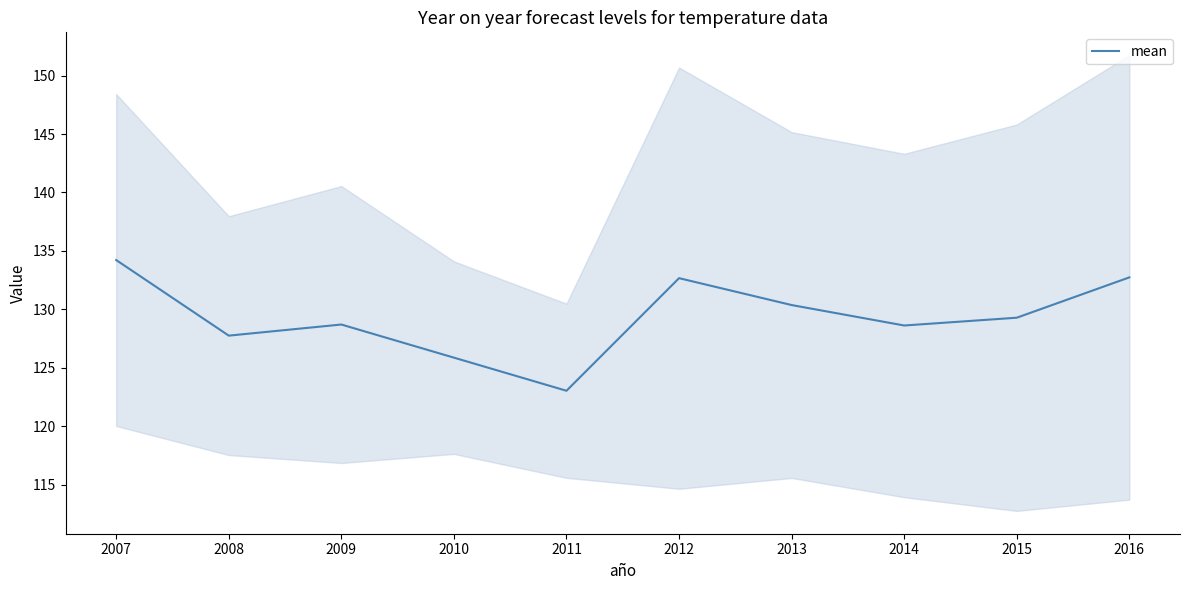

Reading right to left, list all the values displayed in this chart.

132.7	129.3	128.6	130.4	132.7	123.0	125.9	128.7	127.8	134.2